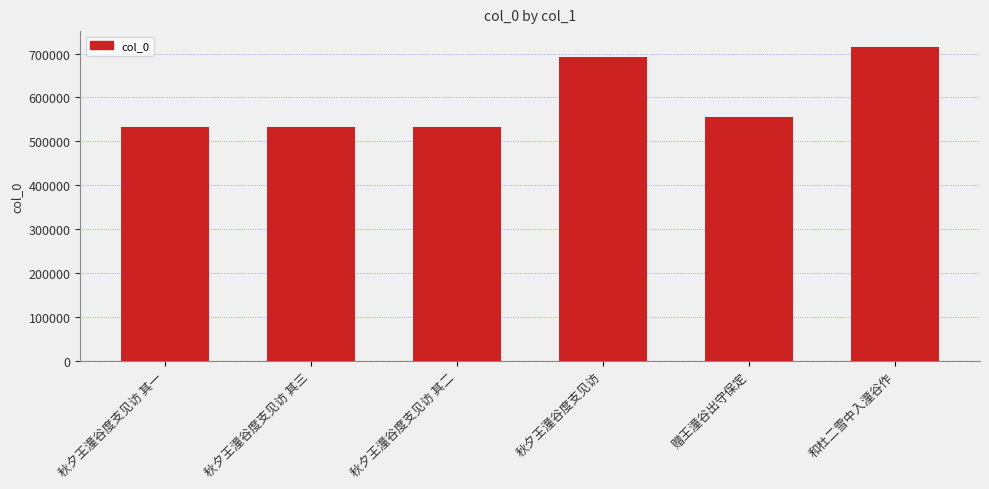

Does the chart contain any negative values?

No